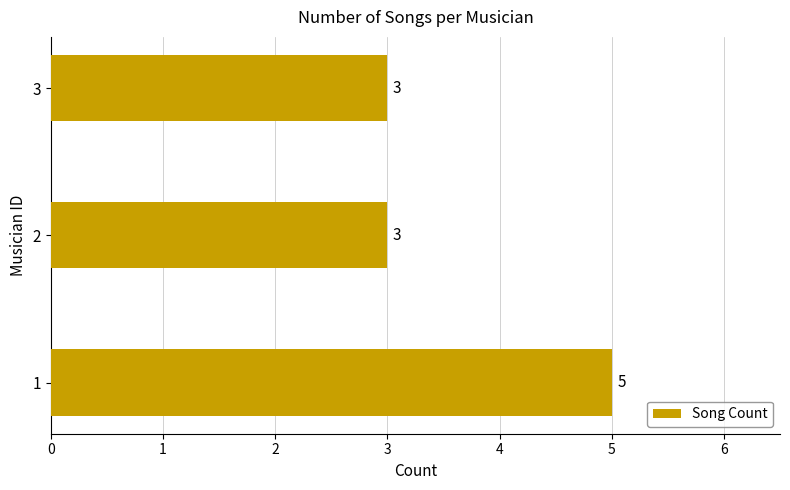

What is the sum of the values at 1 and 2?

8